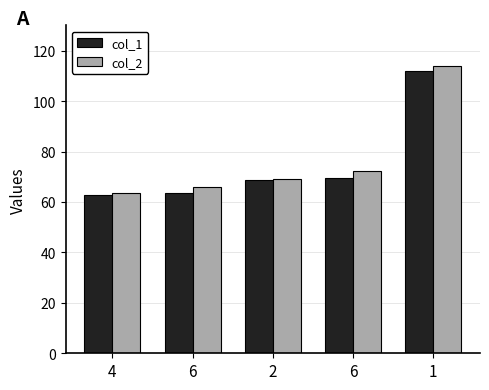

What is the sum of the col_1 values at 4 and 1?

174.3